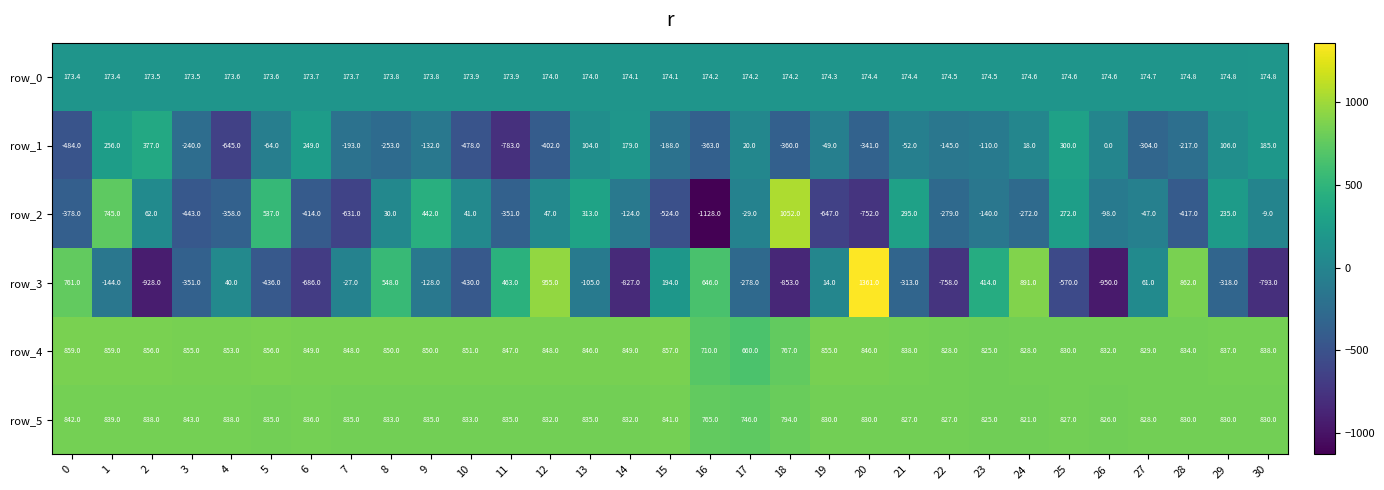

Reading left to right, what are all the values shown in this chart?

row_0: 173.4	173.4	173.5	173.5	173.6	173.6	173.7	173.7	173.8	173.8	173.9	173.9	174.0	174.0	174.1	174.1	174.2	174.2	174.2	174.3	174.4	174.4	174.5	174.5	174.6	174.6	174.6	174.7	174.8	174.8	174.8
row_1: -484.0	256.0	377.0	-240.0	-645.0	-64.0	249.0	-193.0	-253.0	-132.0	-478.0	-783.0	-402.0	104.0	179.0	-188.0	-363.0	20.0	-360.0	-49.0	-341.0	-52.0	-145.0	-110.0	18.0	300.0	0.0	-304.0	-217.0	106.0	185.0
row_2: -378.0	745.0	62.0	-443.0	-358.0	537.0	-414.0	-631.0	30.0	442.0	41.0	-351.0	47.0	313.0	-124.0	-524.0	-1128.0	-29.0	1052.0	-647.0	-752.0	295.0	-279.0	-140.0	-272.0	272.0	-98.0	-47.0	-417.0	235.0	-9.0
row_3: 761.0	-144.0	-928.0	-351.0	40.0	-436.0	-686.0	-27.0	548.0	-128.0	-430.0	463.0	955.0	-105.0	-827.0	194.0	646.0	-278.0	-853.0	14.0	1361.0	-313.0	-758.0	414.0	891.0	-570.0	-950.0	61.0	862.0	-318.0	-793.0
row_4: 859.0	859.0	856.0	855.0	853.0	856.0	849.0	848.0	850.0	850.0	851.0	847.0	848.0	846.0	849.0	857.0	710.0	660.0	767.0	855.0	846.0	838.0	828.0	825.0	828.0	830.0	832.0	829.0	834.0	837.0	838.0
row_5: 842.0	839.0	838.0	843.0	838.0	835.0	836.0	835.0	833.0	835.0	833.0	835.0	832.0	835.0	832.0	841.0	765.0	746.0	794.0	830.0	830.0	827.0	827.0	825.0	821.0	827.0	826.0	828.0	830.0	830.0	830.0